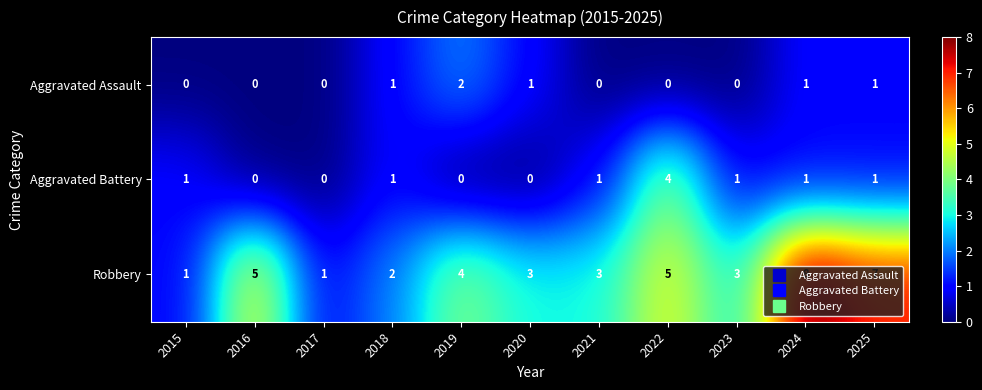

Rank the series by their maximum value, from highest to lowest.

Robbery, Aggravated Battery, Aggravated Assault